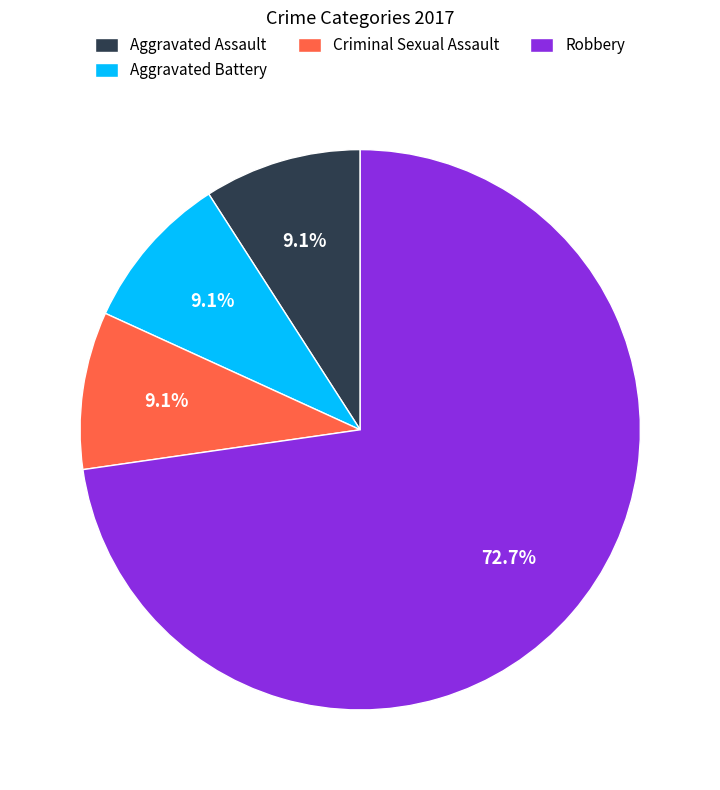

Is there a majority slice in this chart?

Yes